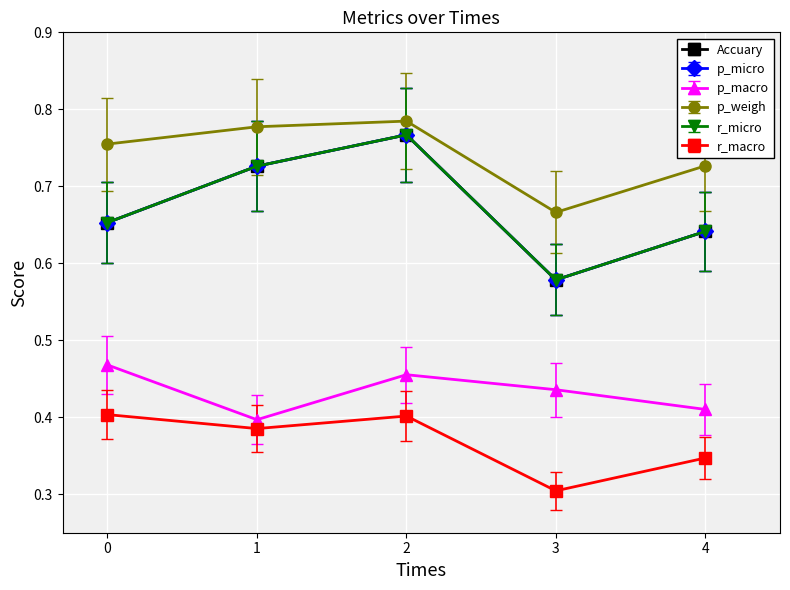

Does the chart have visible grid lines?

Yes